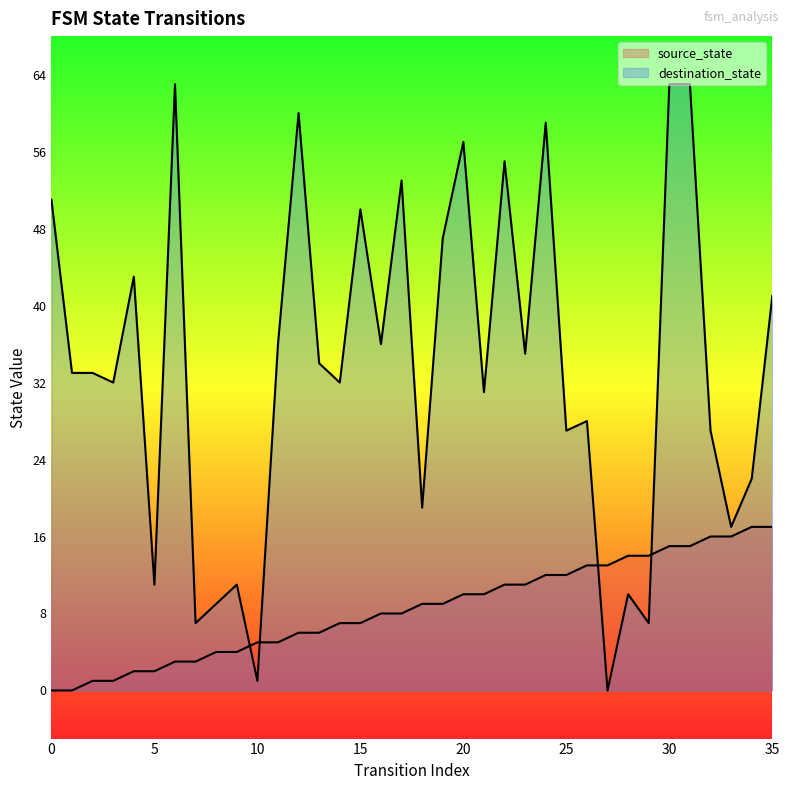

How many lines are shown in the chart?

2